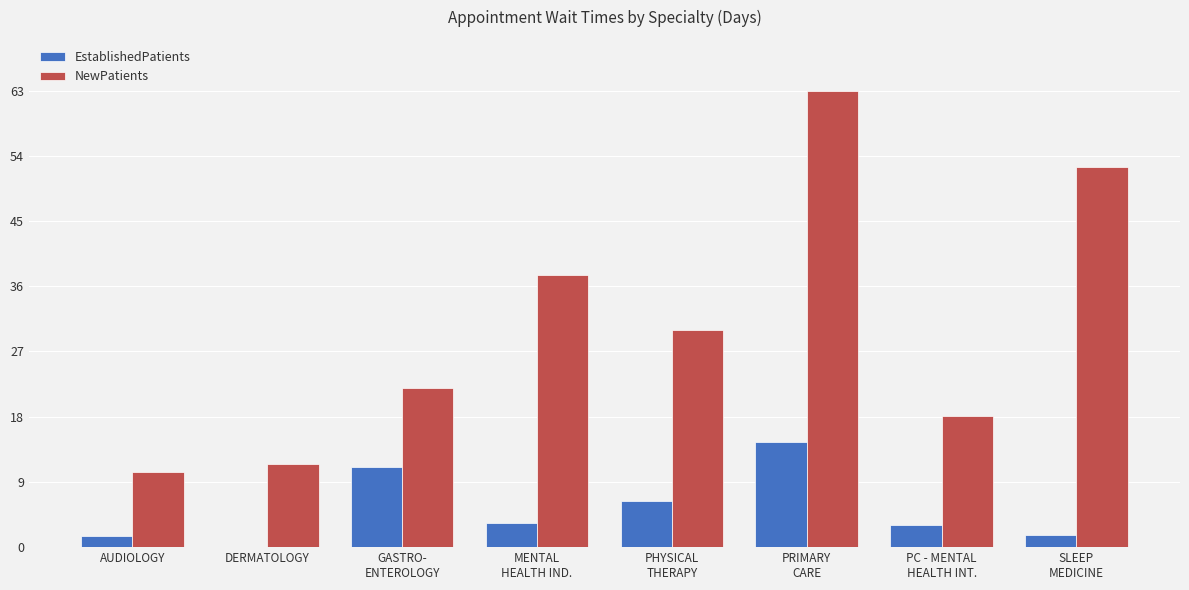

What is the sum of all NewPatients values?

244.7